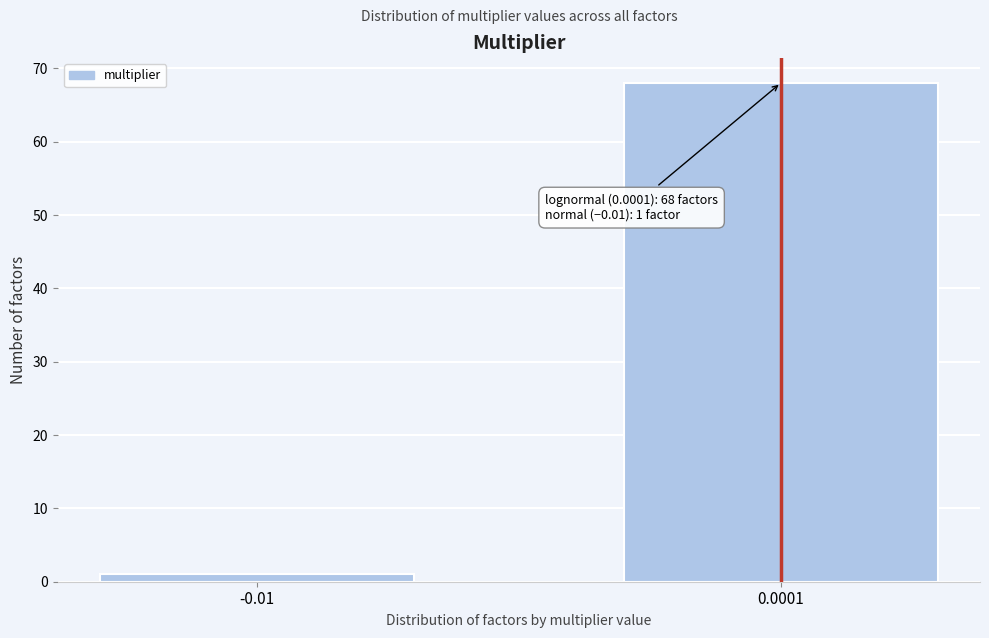

Reading left to right, extract all data points from this chart.

1	68